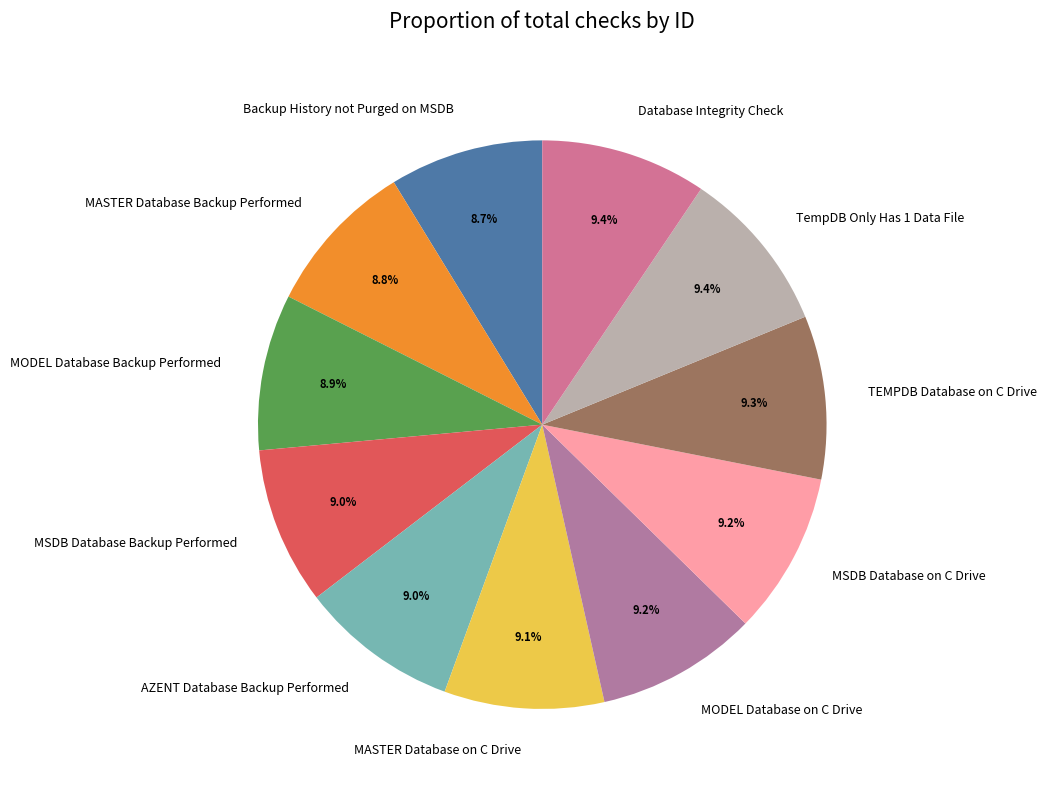

To the nearest percent, what is the combined percentage of MASTER Database on C Drive and MODEL Database on C Drive?

18%